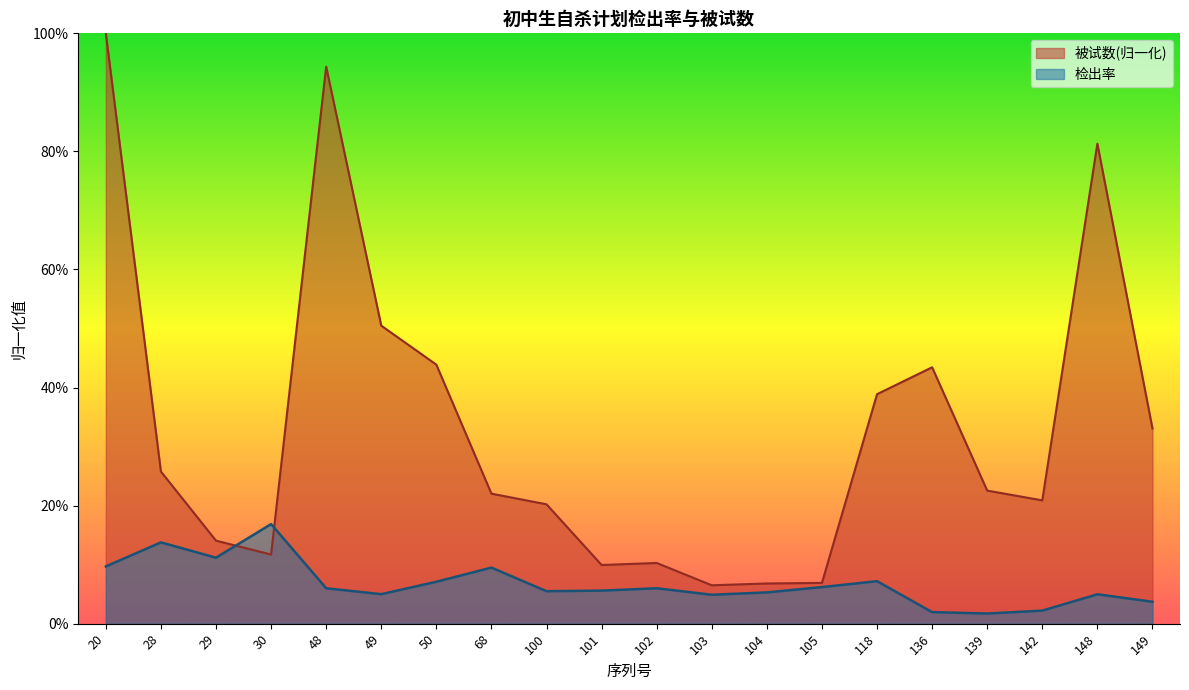

At which category does 被试数 reach its first local valley?

30